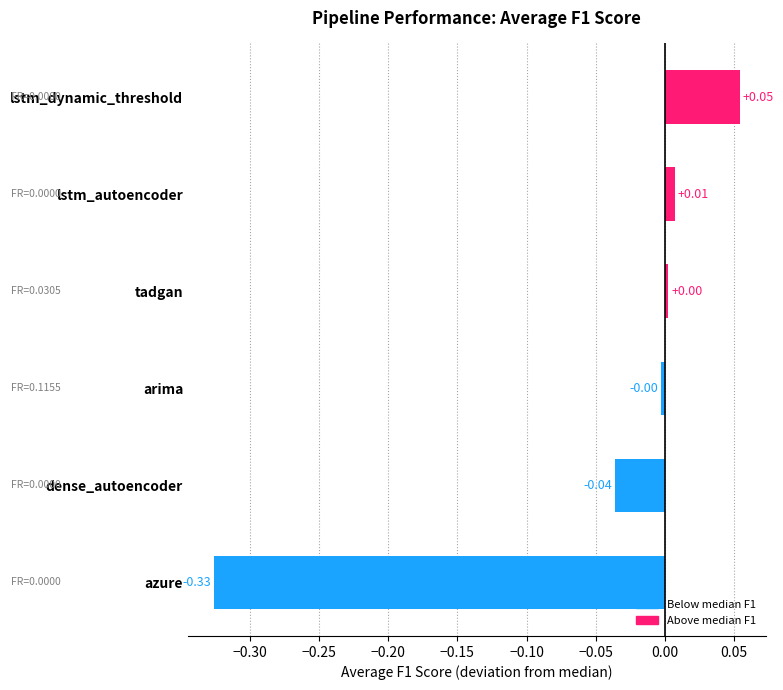

How many negative values are there?

3